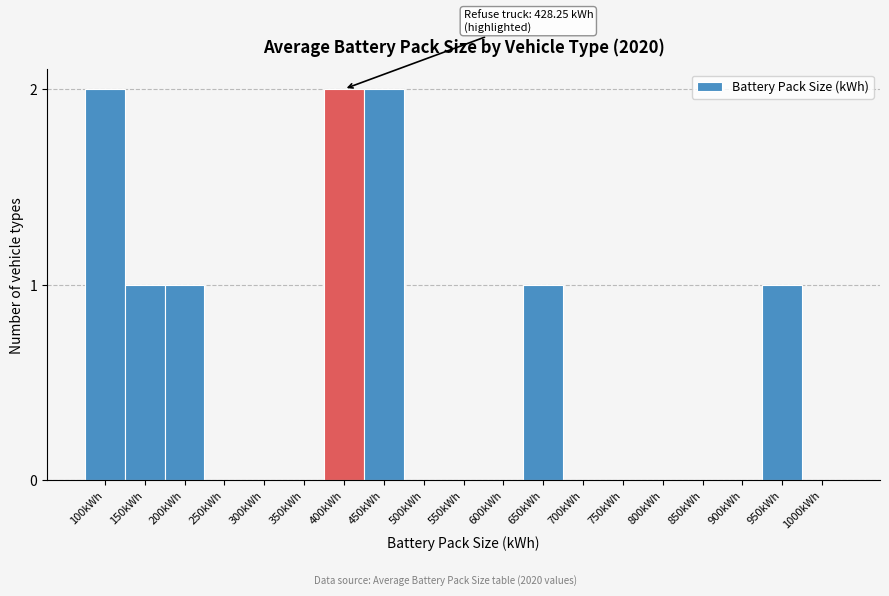

Reading left to right, what are all the values shown in this chart?

100kWh=2	150kWh=1	200kWh=1	250kWh=0	300kWh=0	350kWh=0	400kWh=2	450kWh=2	500kWh=0	550kWh=0	600kWh=0	650kWh=1	700kWh=0	750kWh=0	800kWh=0	850kWh=0	900kWh=0	950kWh=1	1000kWh=0